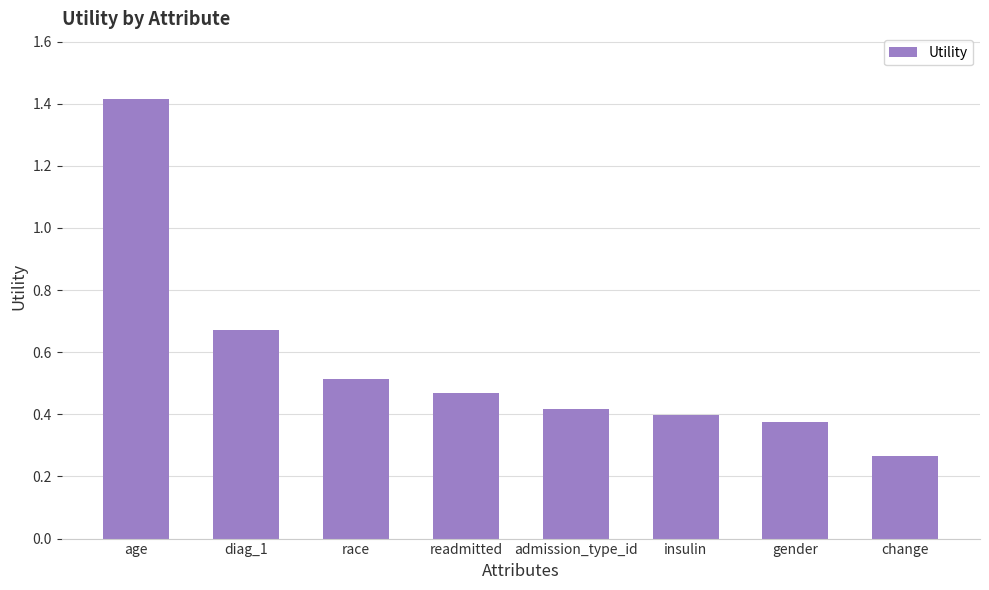

Rank the categories by value from lowest to highest.

change, gender, insulin, admission_type_id, readmitted, race, diag_1, age